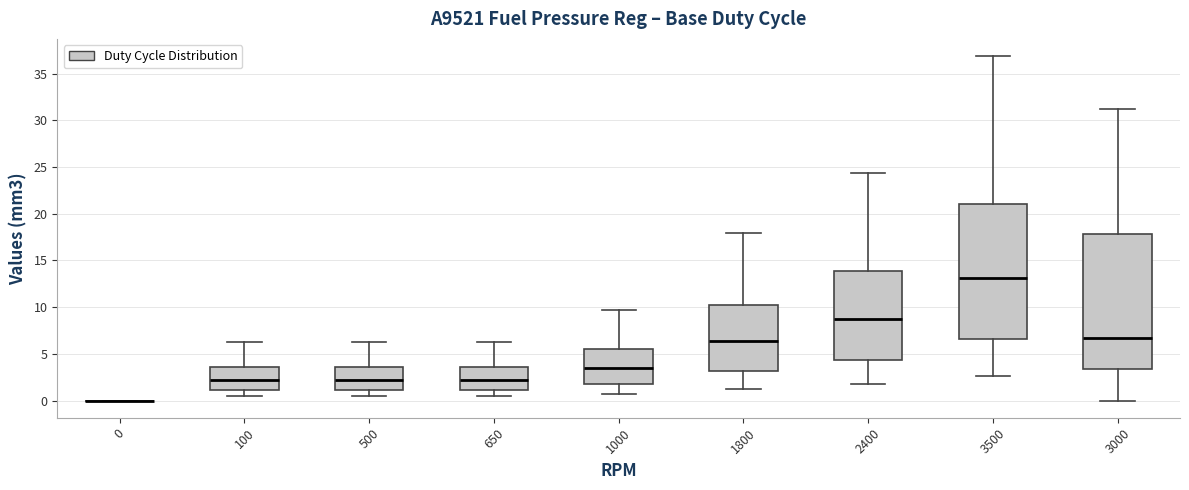

Reading left to right, read every box against the y-axis: the position of its median line, the range the box covers, and the ends of its whiskers. The values are not printed on the chart, so give them approximately, as read against the axis.

0: box collapsed to a line at 0.0, whiskers 0.0 to 0.0
100: median 2.0, box 1.0 to 3.5, whiskers 0.5 to 6.5
500: median 2.0, box 1.0 to 3.5, whiskers 0.5 to 6.5
650: median 2.0, box 1.0 to 3.5, whiskers 0.5 to 6.5
1000: median 3.5, box 1.5 to 5.5, whiskers 0.5 to 9.5
1800: median 6.5, box 3.0 to 10.0, whiskers 1.5 to 18.0
2400: median 8.5, box 4.5 to 14.0, whiskers 1.5 to 24.5
3500: median 13.0, box 6.5 to 21.0, whiskers 2.5 to 37.0
3000: median 6.5, box 3.5 to 18.0, whiskers 0.0 to 31.0